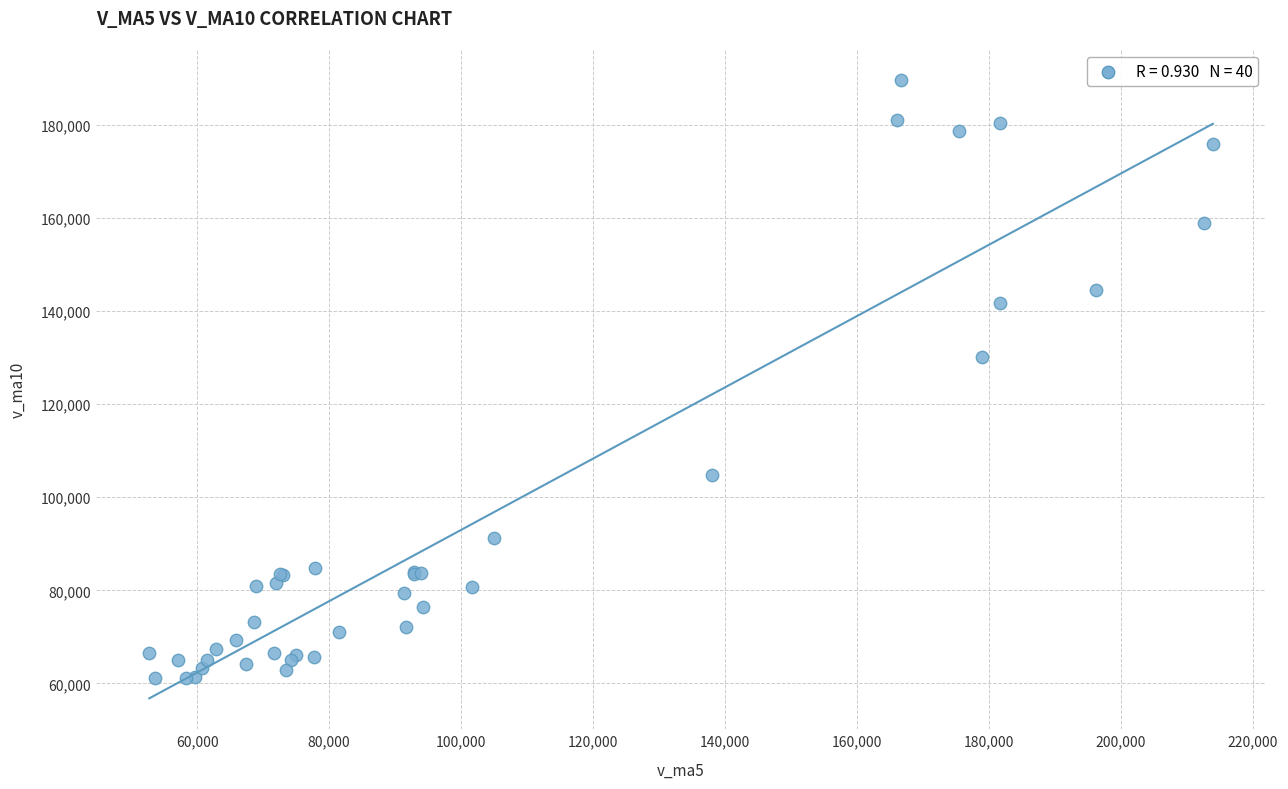

What Y value in the scatter plot is closest to 125462?

130153.6